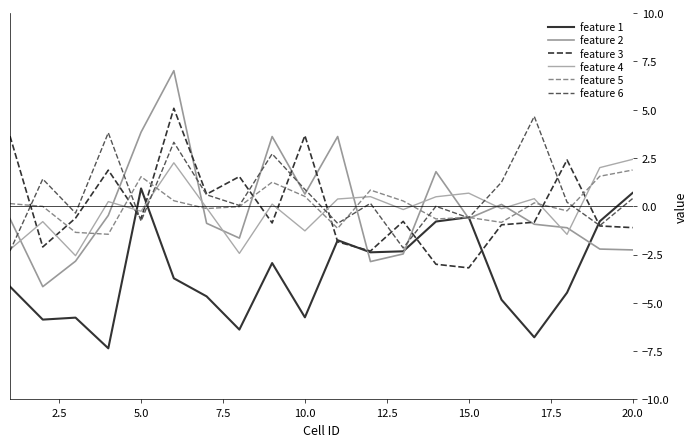

What is the greatest value displayed?

7.0